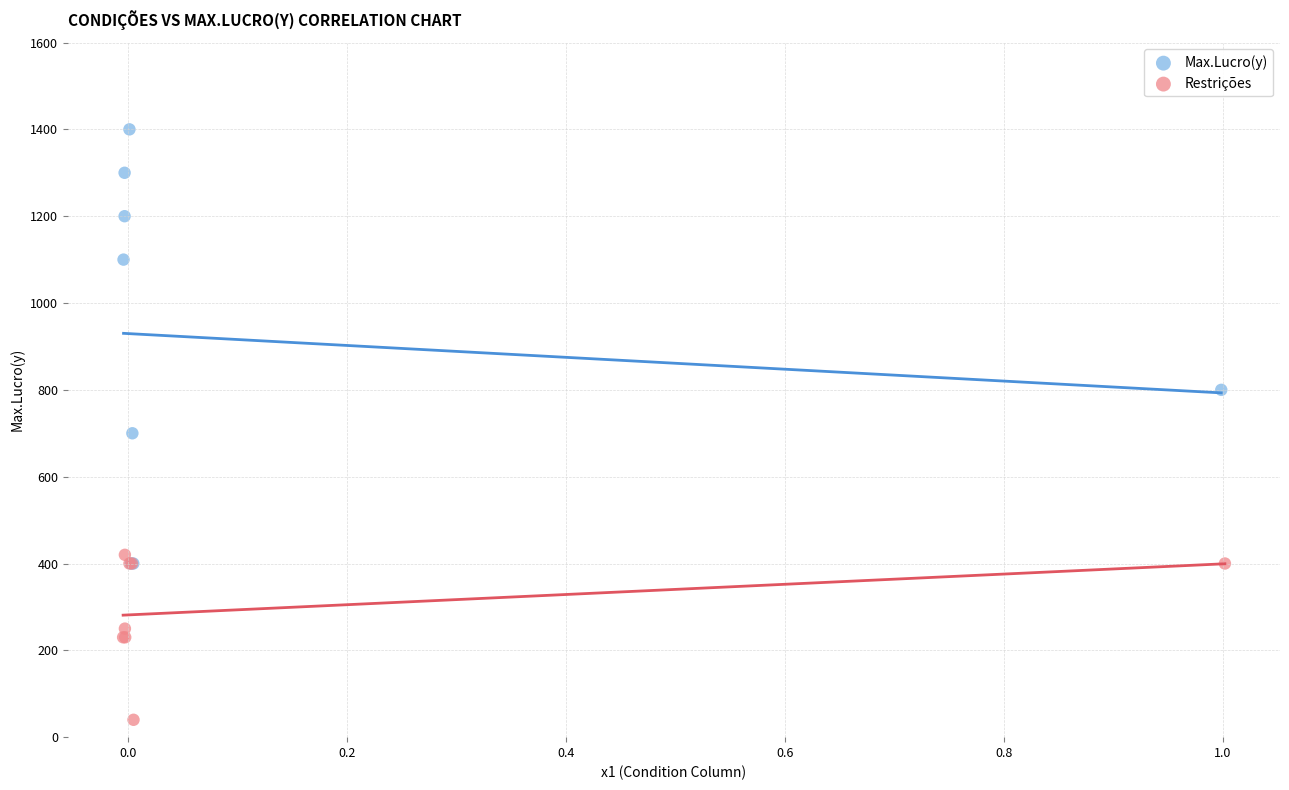

What are all the series names shown in the legend?

Max.Lucro(y), Restrições